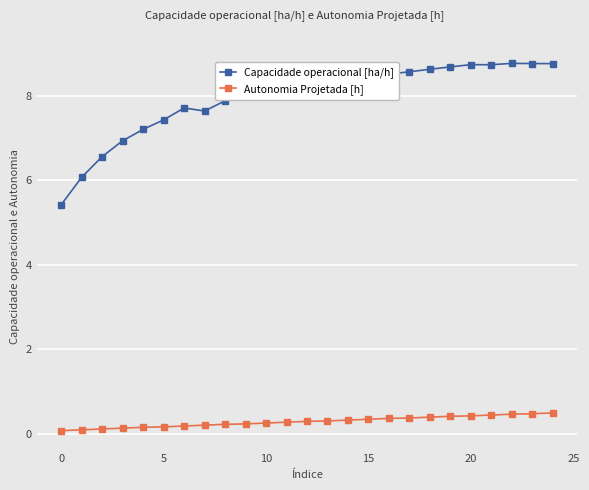

Which series has the widest spread of values?

Capacidade operacional [ha/h]